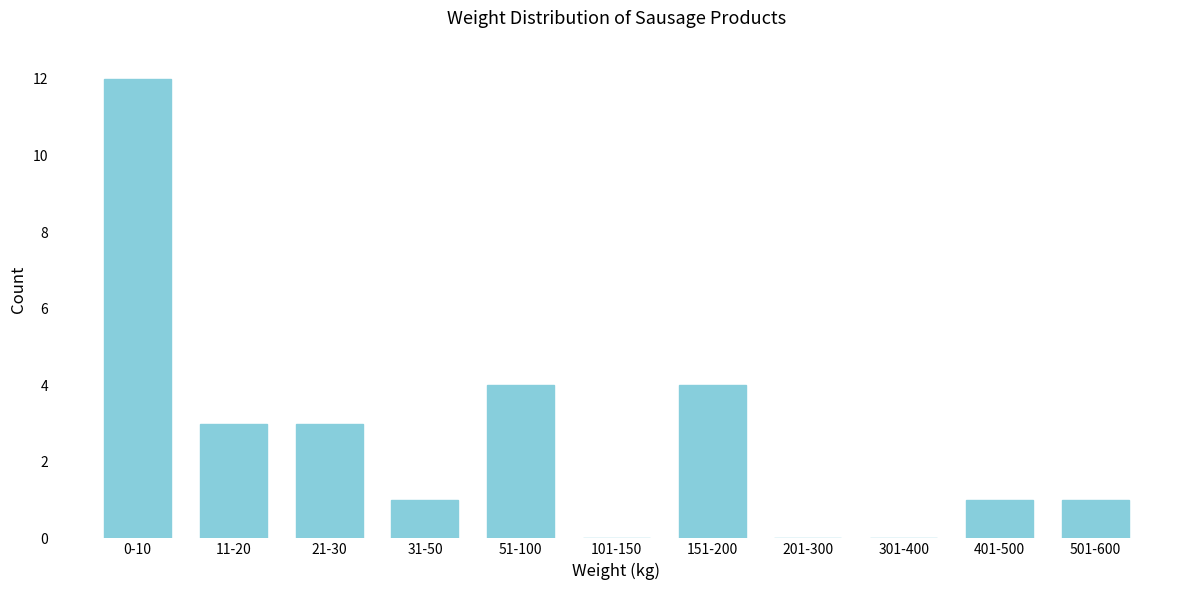

Reading left to right, transcribe all the data shown in this chart.

0-10=12	11-20=3	21-30=3	31-50=1	51-100=4	101-150=0	151-200=4	201-300=0	301-400=0	401-500=1	501-600=1